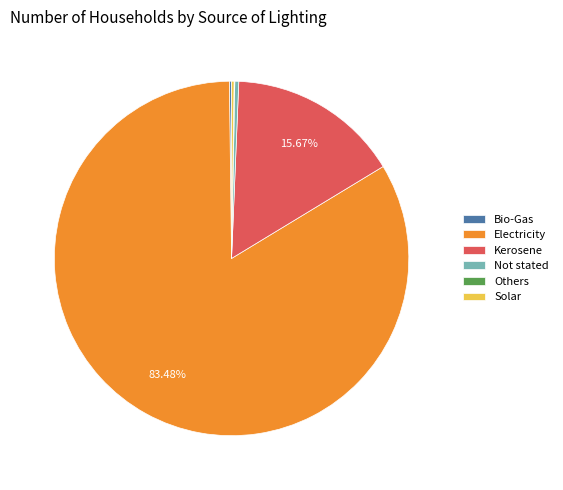

Which category has the biggest portion of the pie?

Electricity